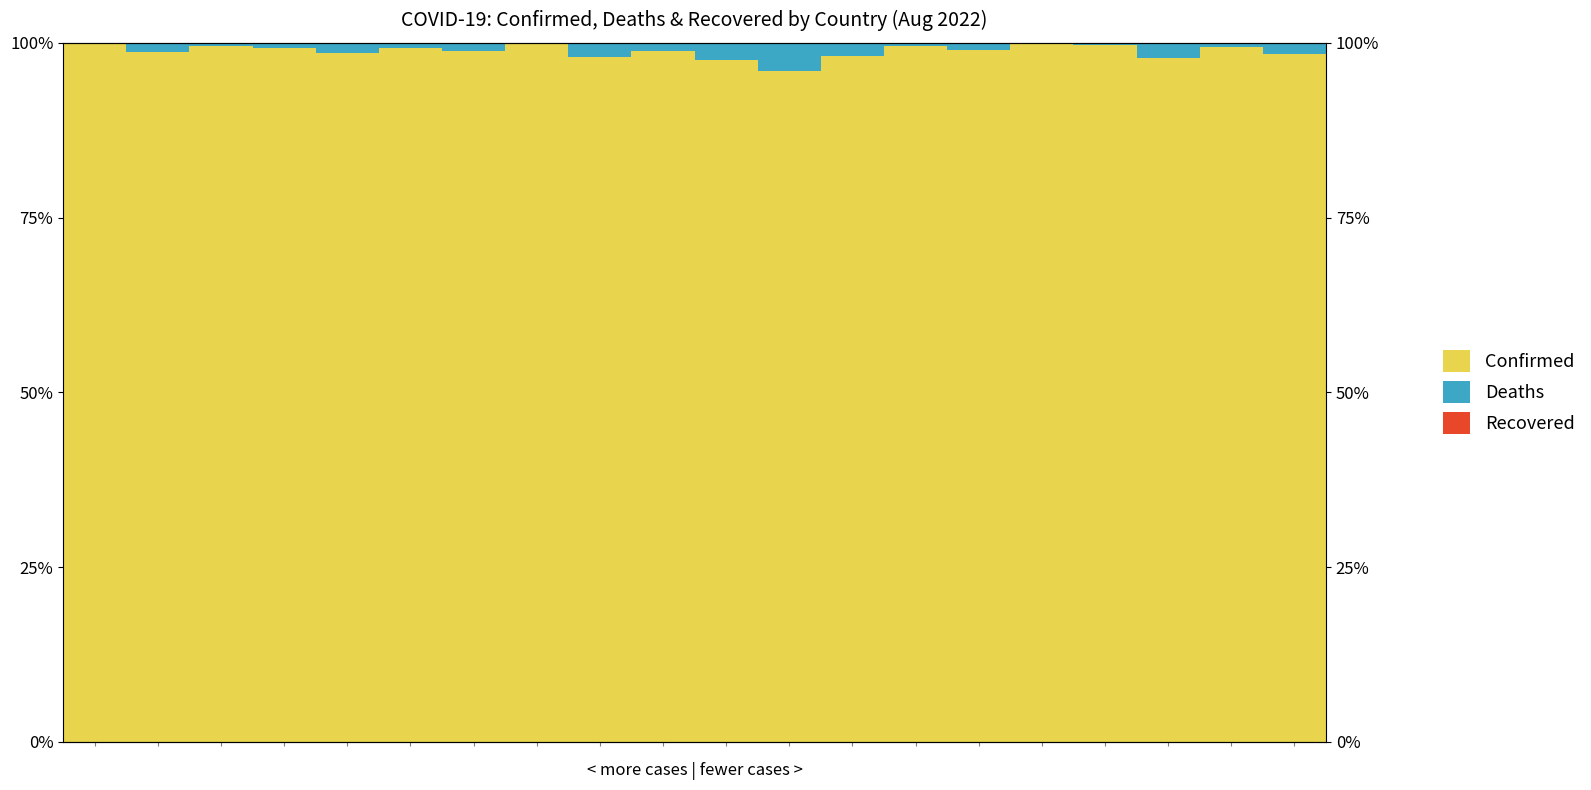

What is the value of the Confirmed bar at the 9th from the left?

98.0